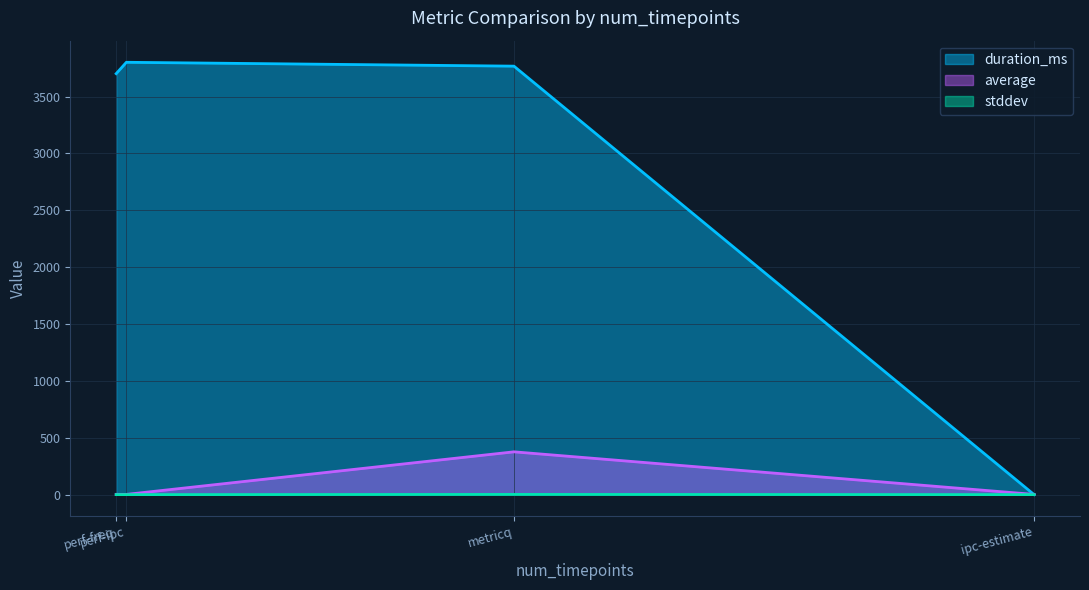

Is it true that average equals 0.8 at perf-ipc?

False